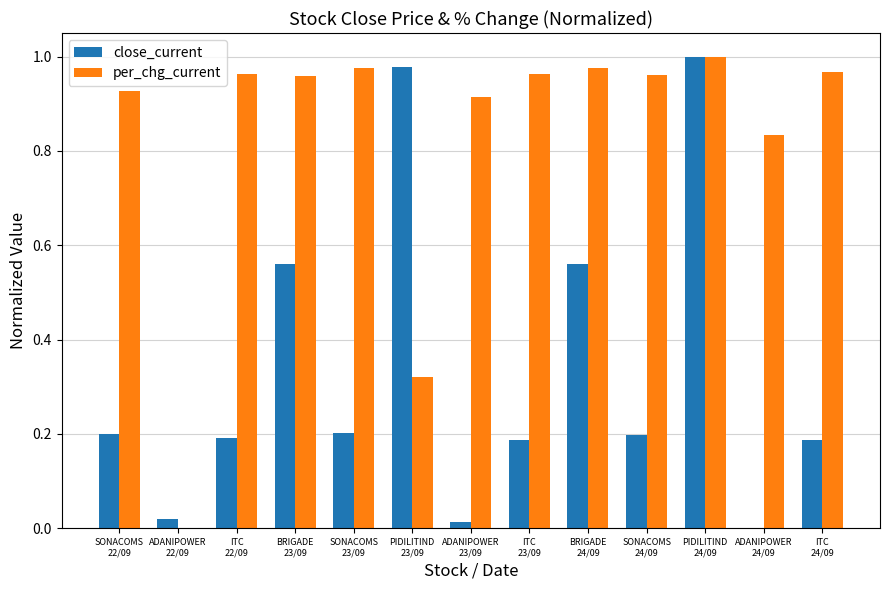

What is the sum of all close_current values?

4.3